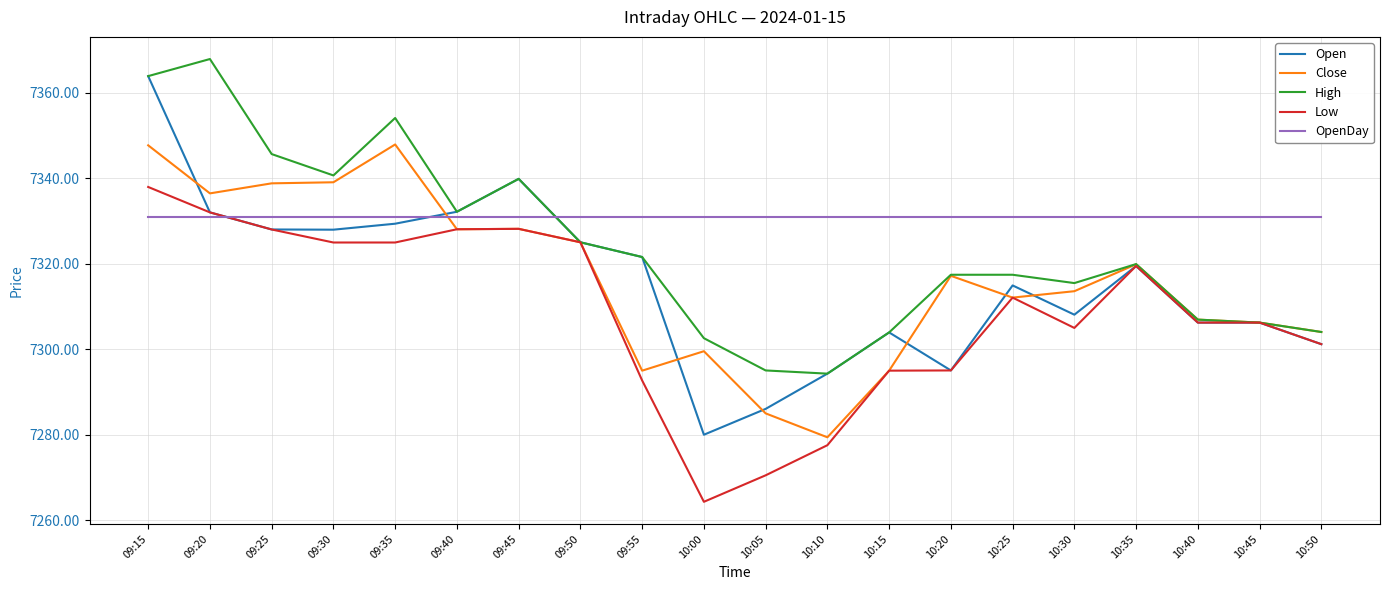

Which label corresponds to the smallest value in the chart?

10:00